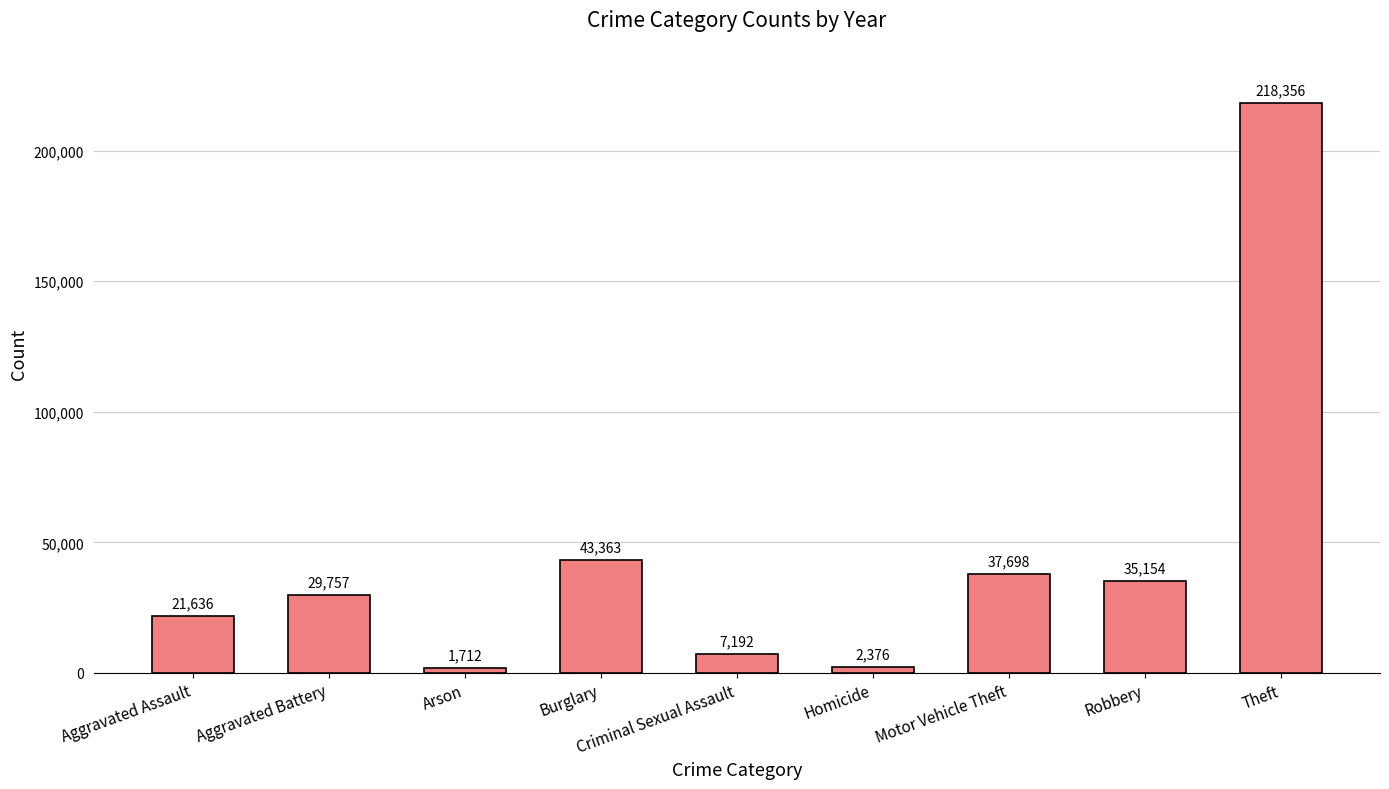

At which category does the chart reach its minimum across all series?

Arson